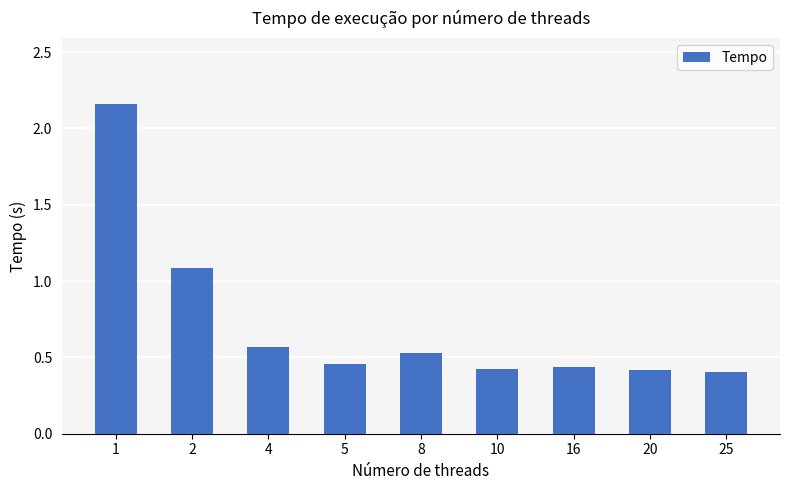

What is the sum of the values at 8 and 1?

2.7